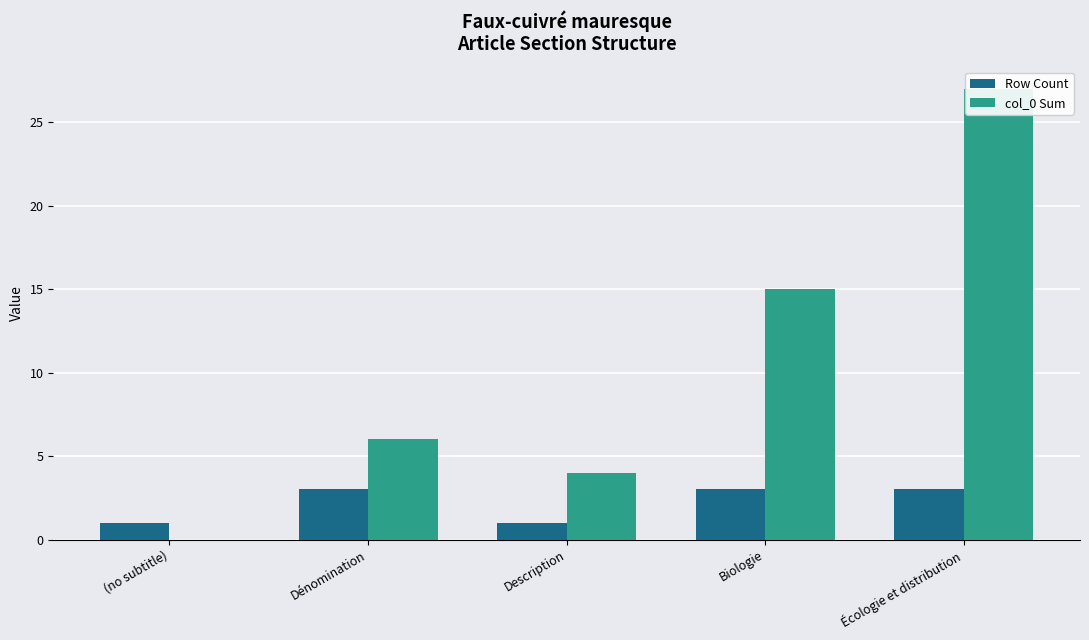

Which series has the largest range (max minus min)?

col_0 Sum